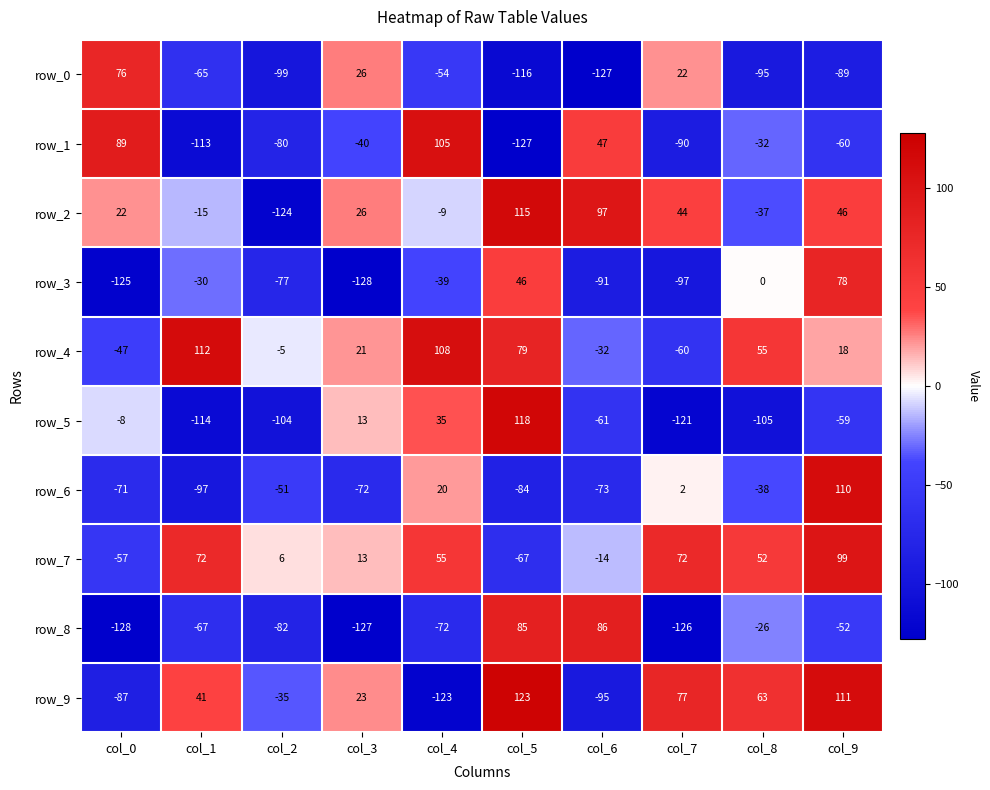

List the series in order of their peak value, highest first.

row_9, row_5, row_2, row_4, row_6, row_1, row_7, row_8, row_3, row_0